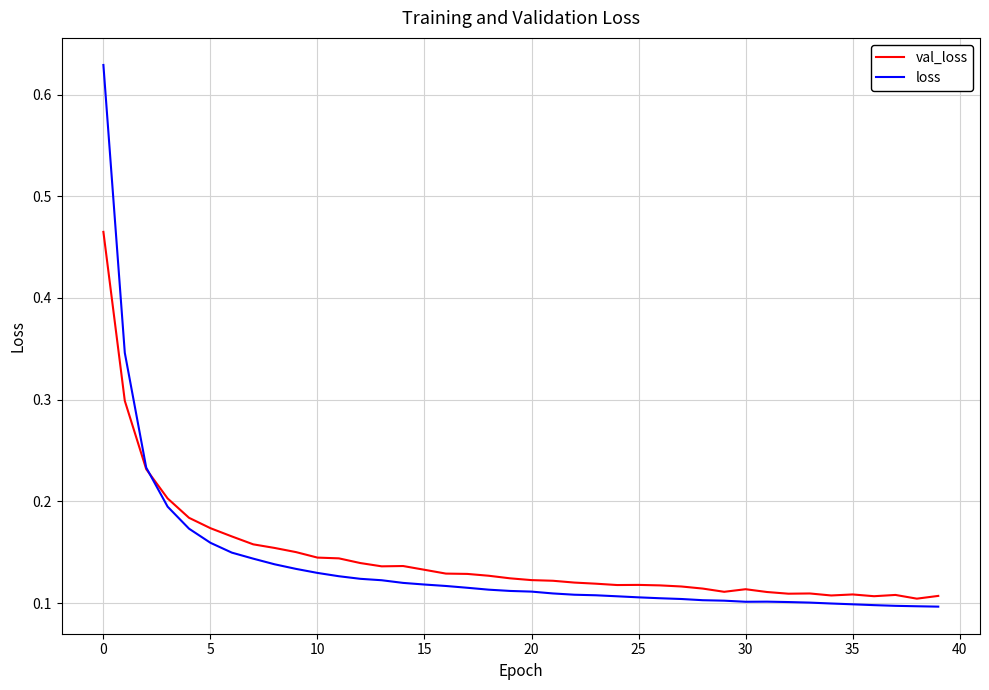

Count the loss values in the range 0 to 1.

40